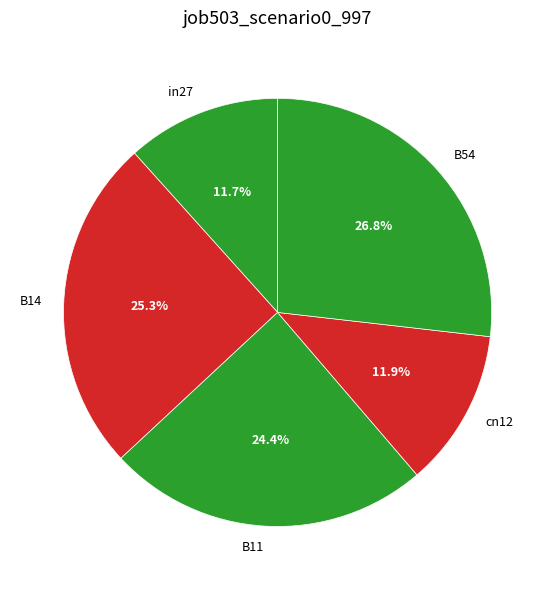

What percentage is NOT represented by B14?

74.7%